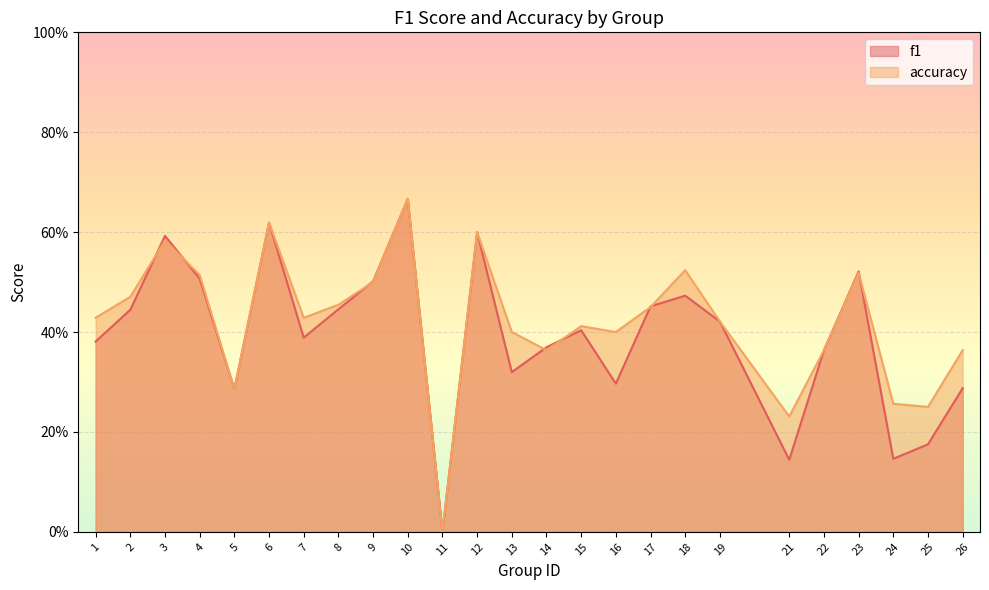

True or false: f1 has more than 1 interior local peaks.

True